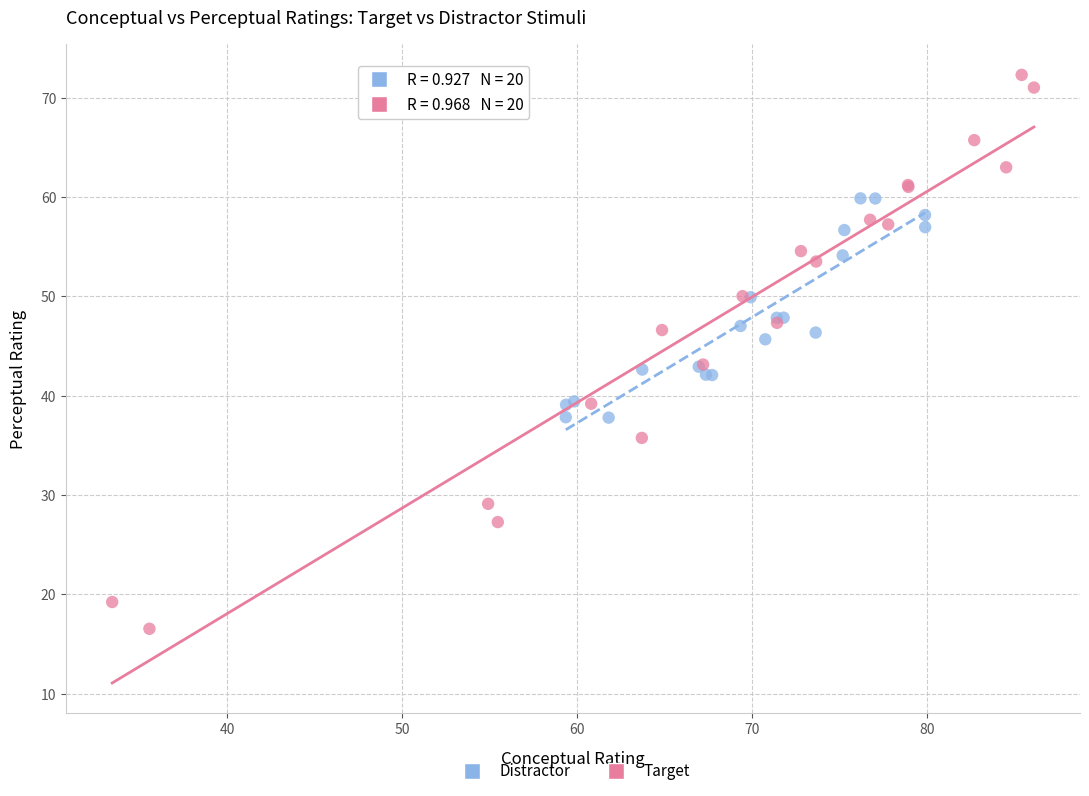

Which series contains the lowest Y value?

Target